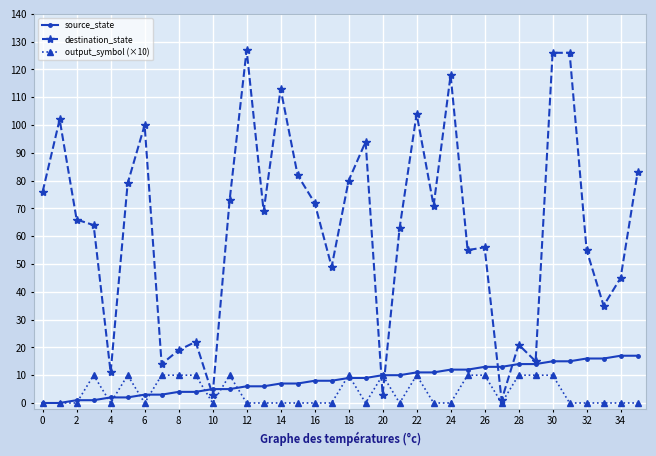

How many series are shown in this chart?

3